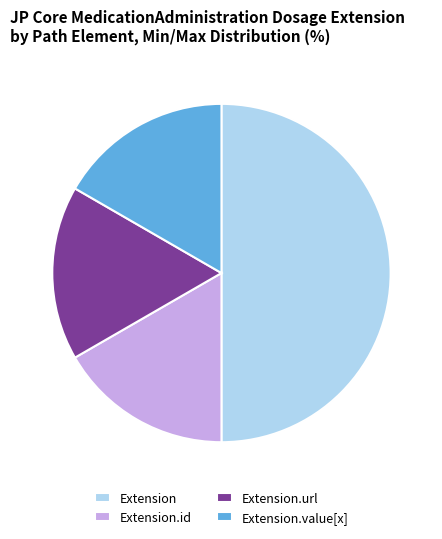

Is Extension.id the majority of the pie?

No